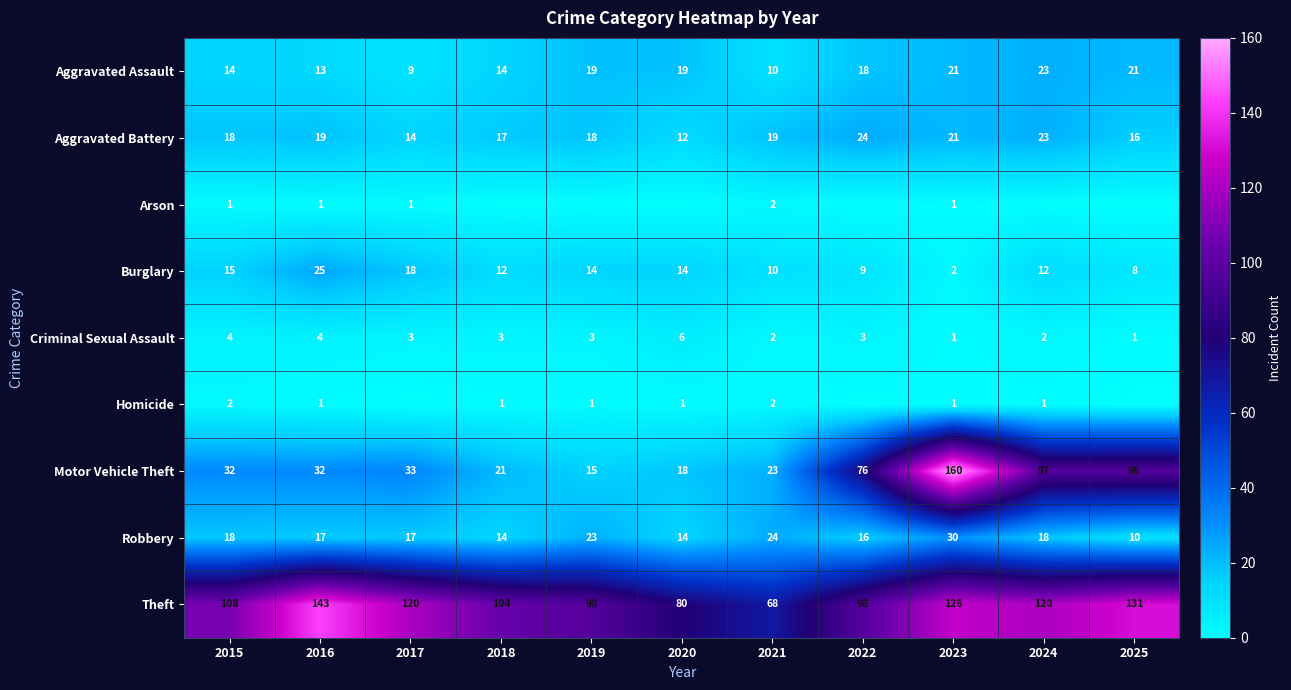

What is the highest value of the Robbery series?

30